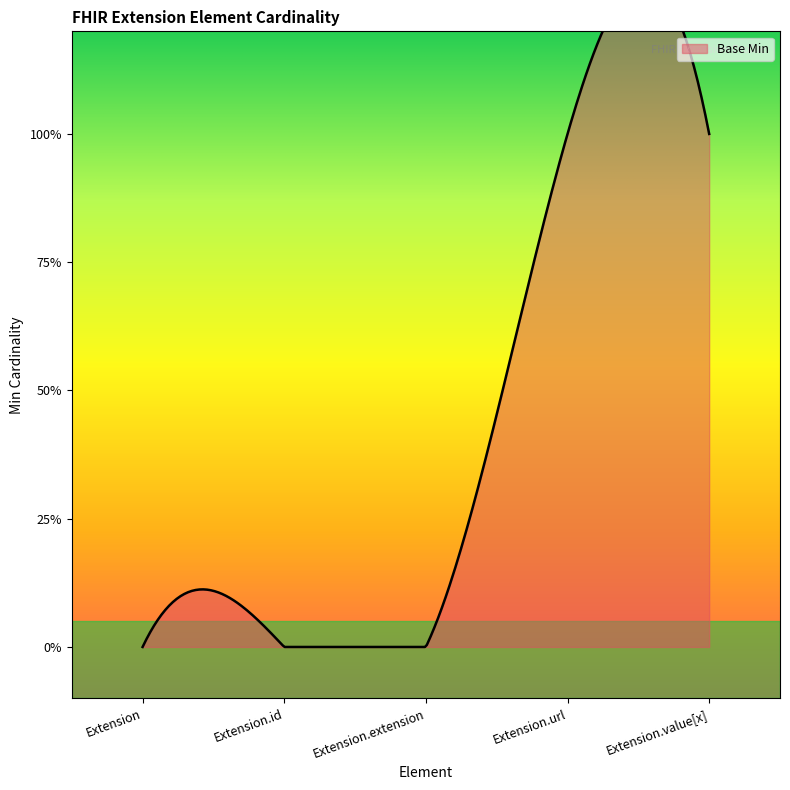

How many series are shown in this chart?

1